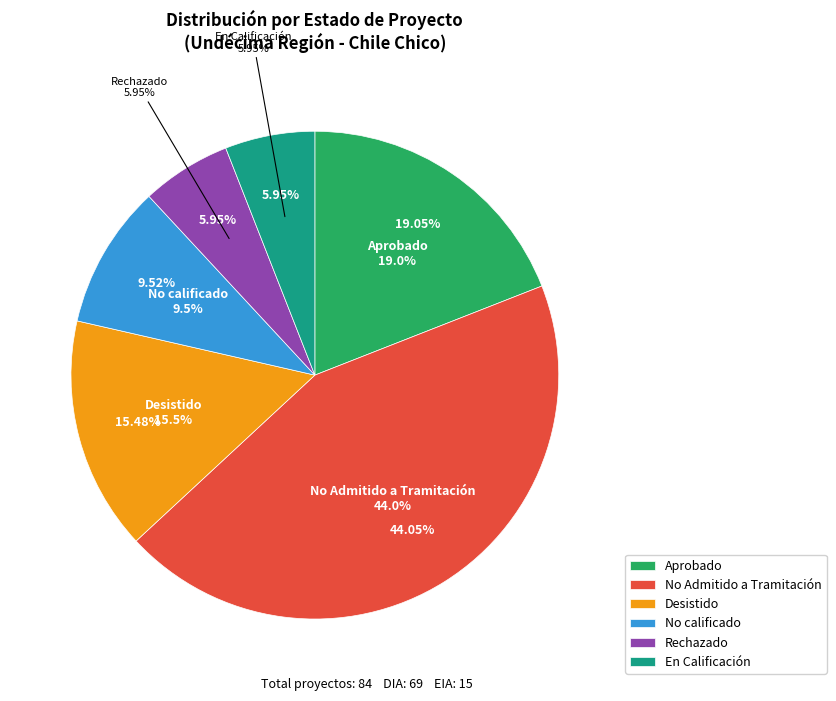

What percentage is NOT represented by DIA?

17.9%